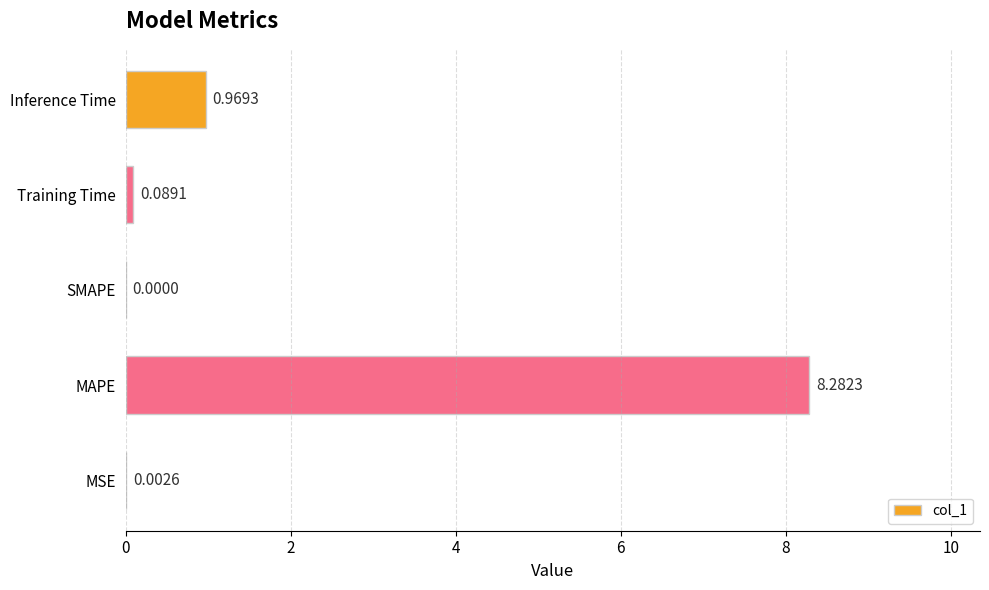

What is the change in value from SMAPE to Training Time?

+0.1